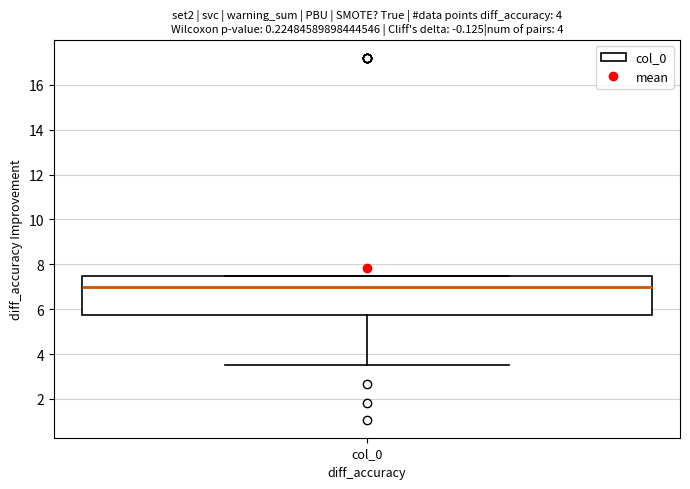

Transcribe this box plot: give where the median line is, the range the box spans, and where the two whiskers end, as read against the y-axis. The values are not printed on the chart, so give them approximately, as read against the axis.

median 7.0, box 5.8 to 7.4, whiskers 3.6 to 7.4